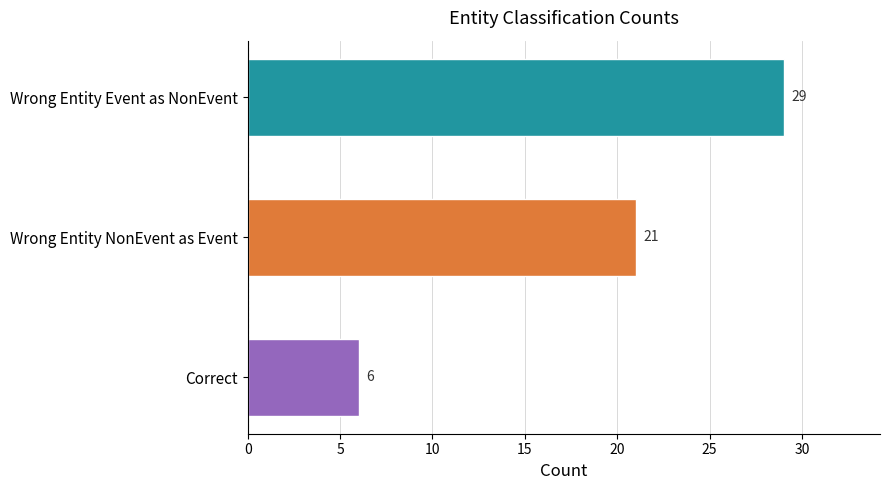

List the labels in order of value, smallest first.

Correct, Wrong Entity NonEvent as Event, Wrong Entity Event as NonEvent